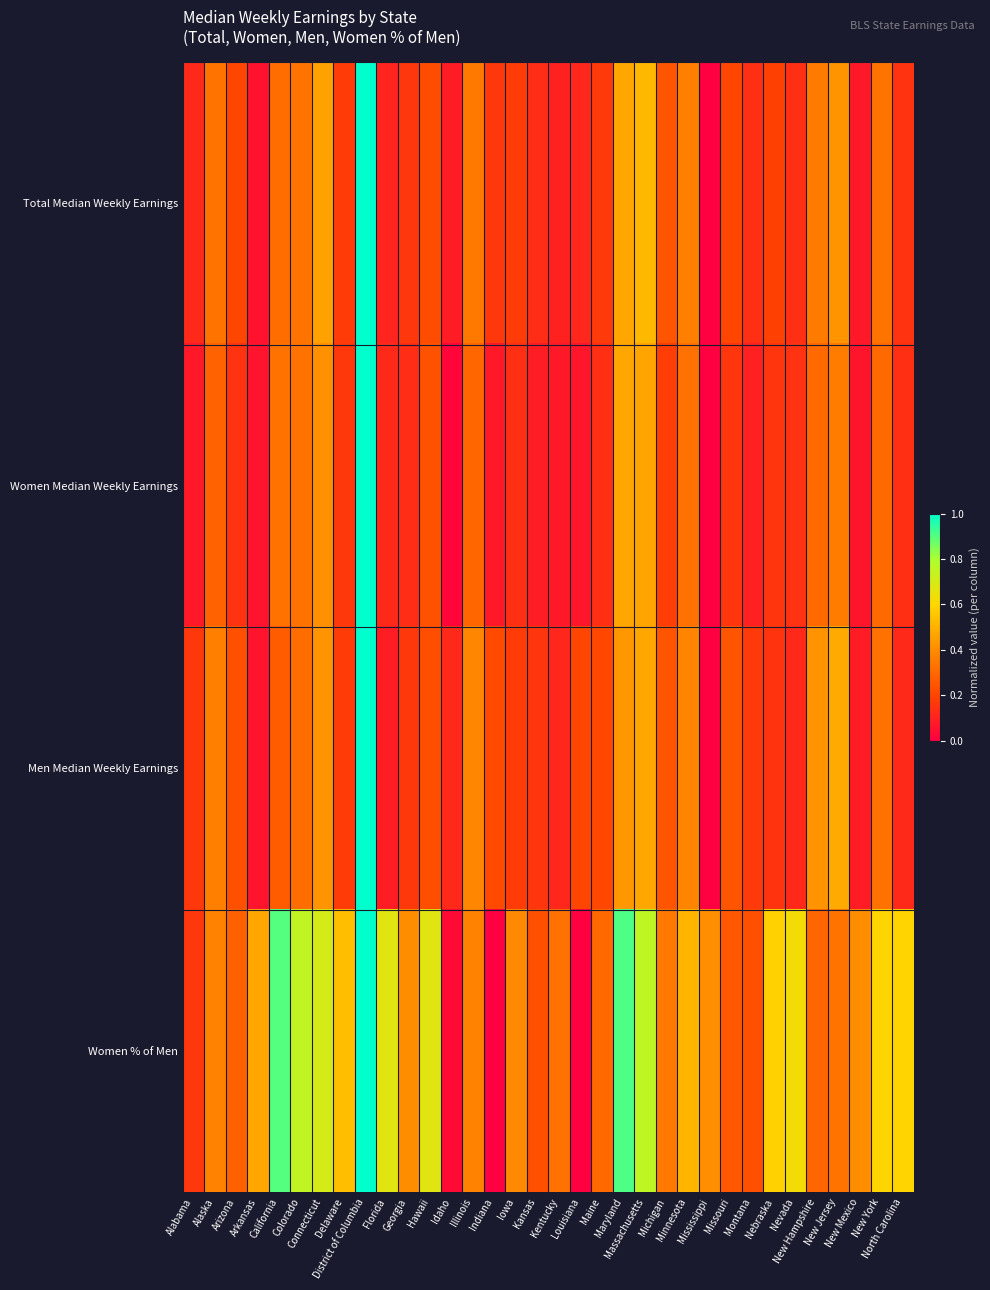

What is the total value across all series at Minnesota?

1.6